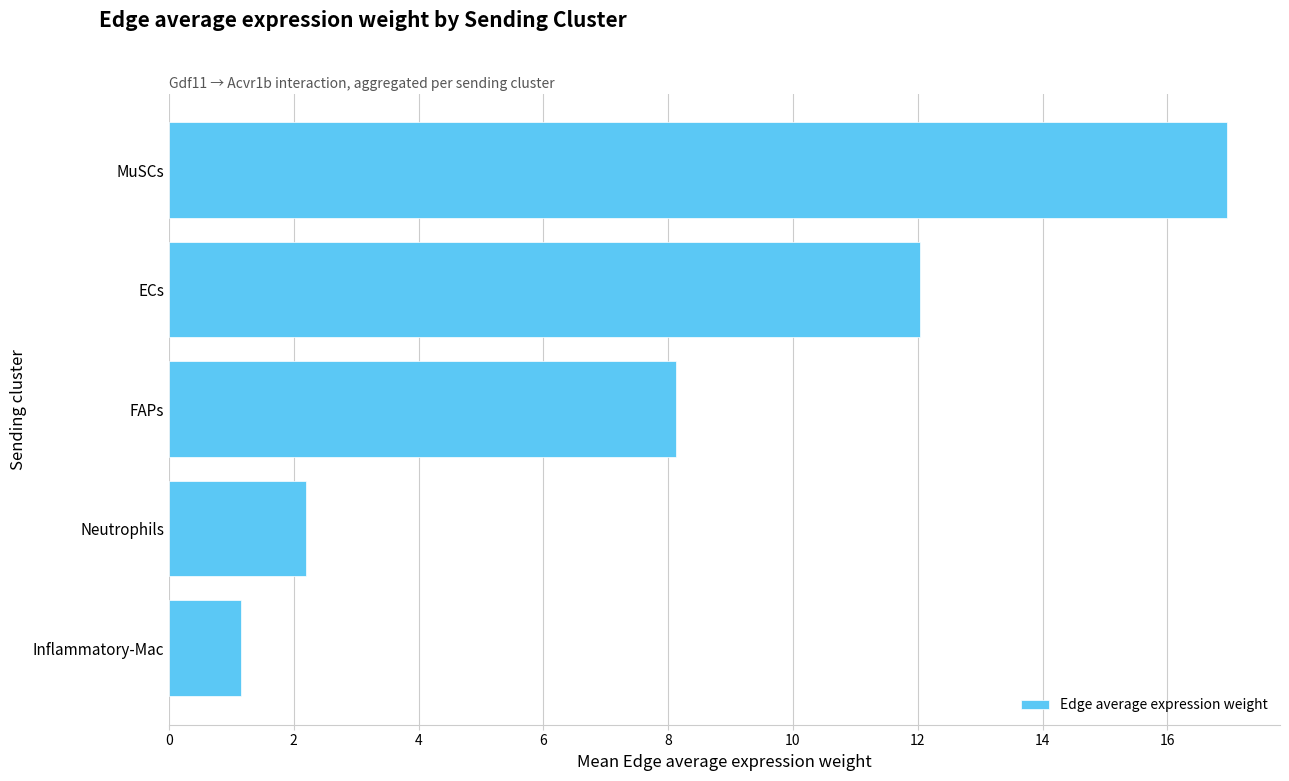

Approximately how many times larger is the value at FAPs compared to MuSCs?

0.5